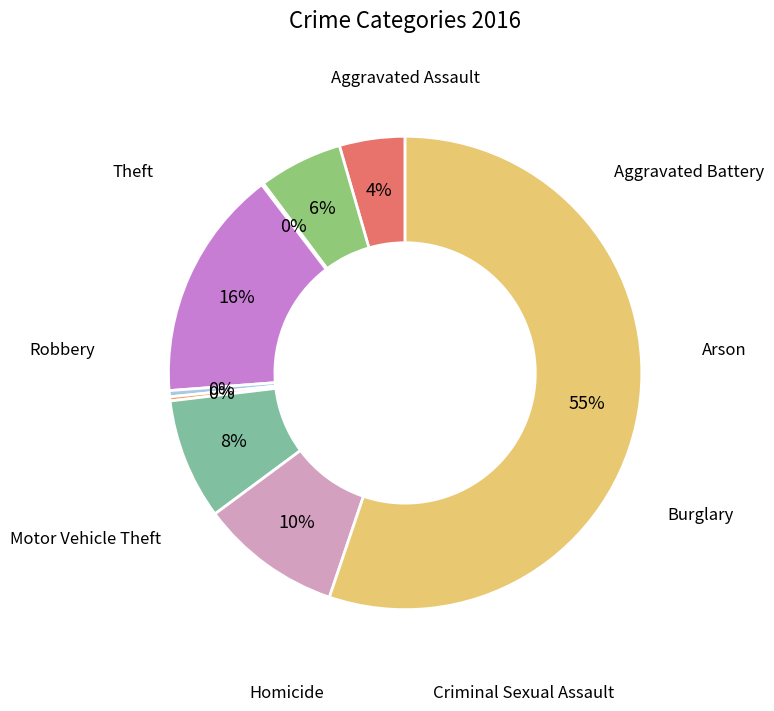

Does any single category account for the majority?

Yes